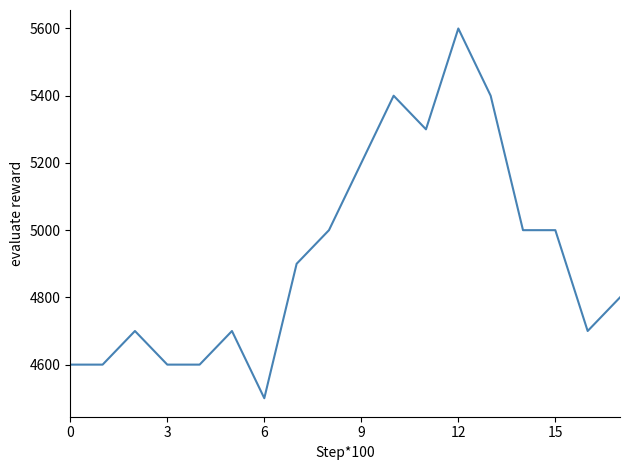

Does the chart have visible grid lines?

No